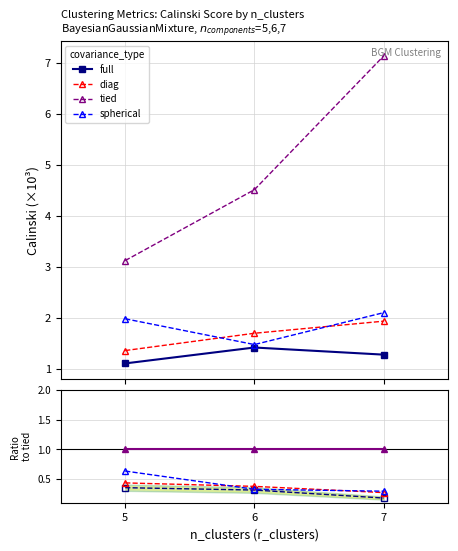

At 5, list the series in order from largest to smallest.

tied, spherical, diag, full